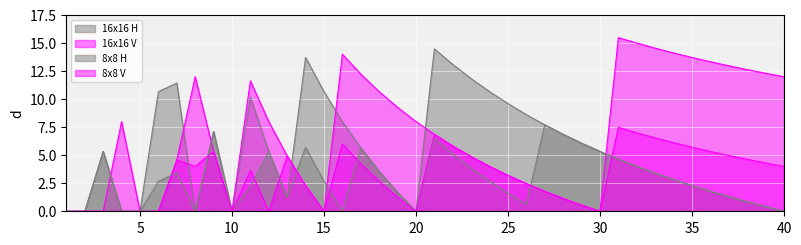

List the series in order of their peak value, lowest first.

8x8 V, 8x8 H, 16x16 H, 16x16 V